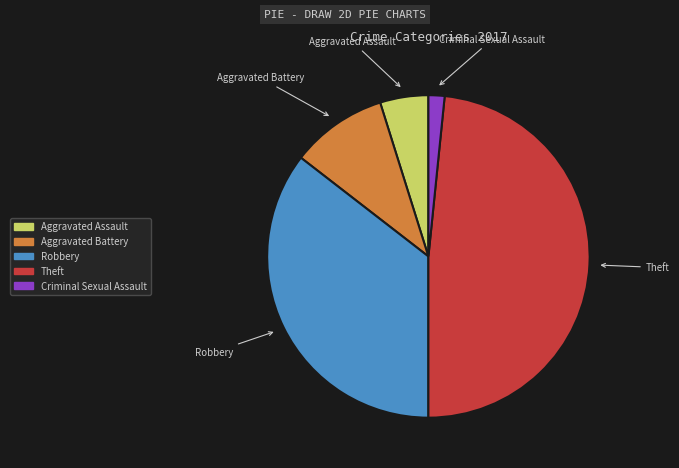

What is the largest slice in the pie chart?

Theft